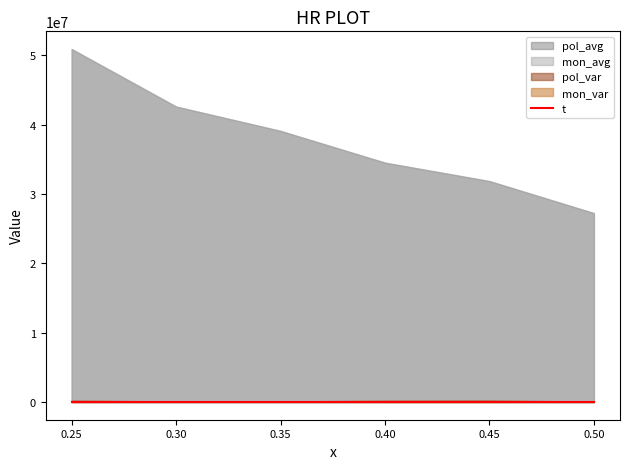

Which category has the lowest value across all series?

0.25